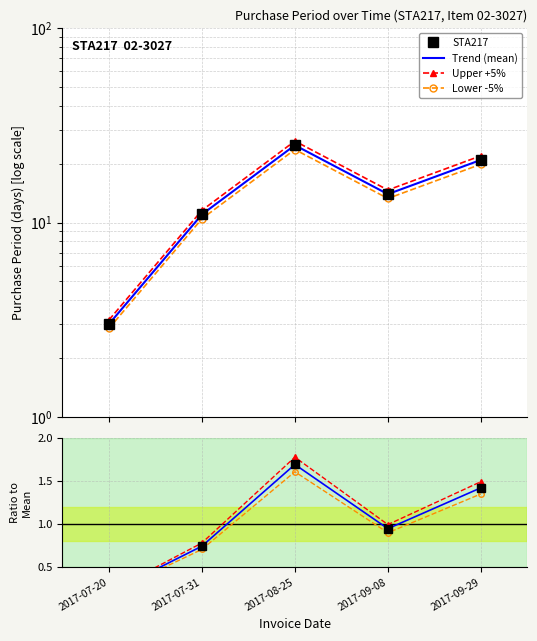

Is it true that Lower -5% equals 2.1 at 2017-09-29?

False